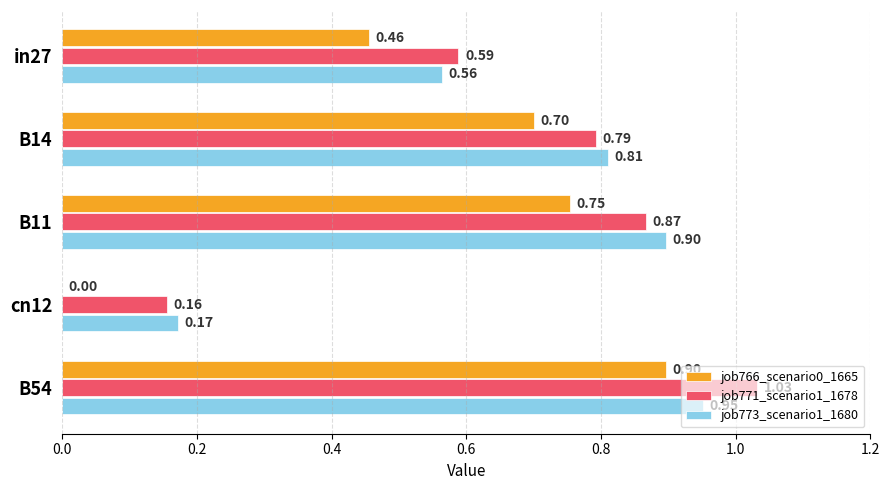

Which series has the largest total across all categories?

job771_scenario1_1678